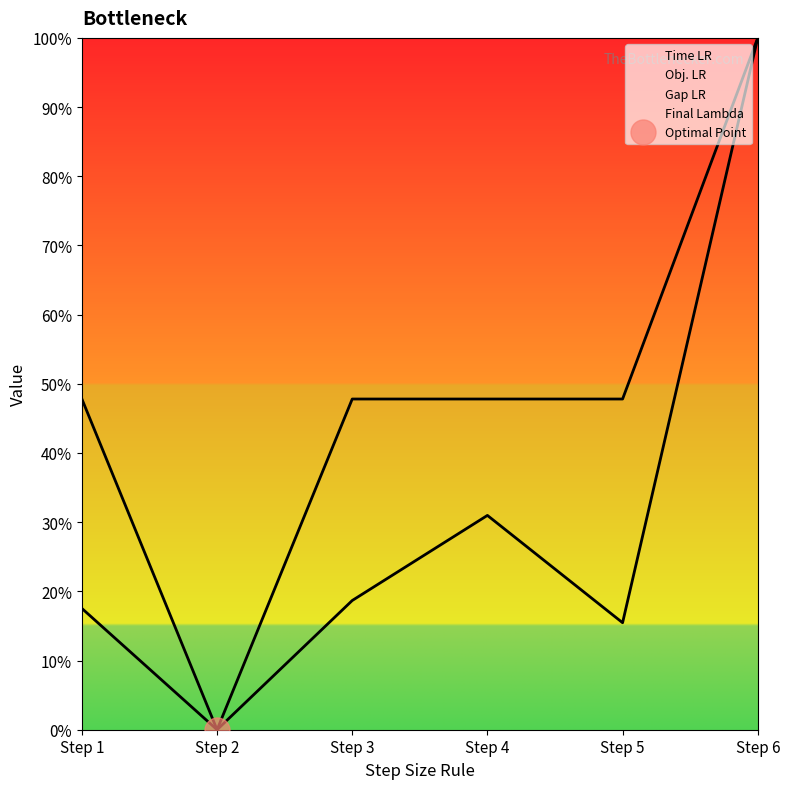

The Gap LR series shows 0.1 at Step 3. True or false?

False